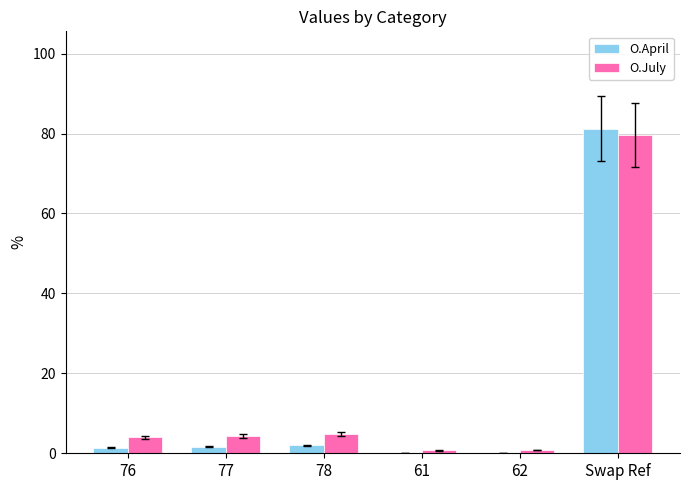

What is the greatest value displayed?

81.2